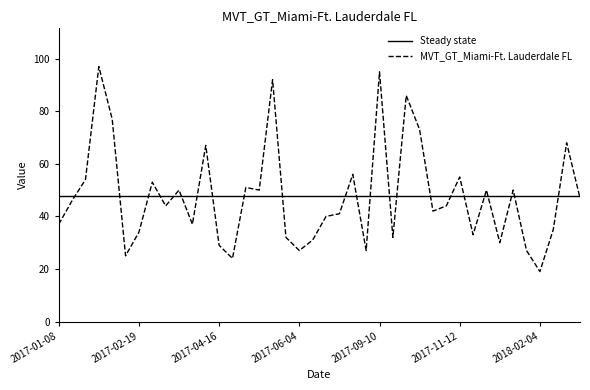

Which series has the largest range (max minus min)?

MVT_GT_Miami-Ft. Lauderdale FL